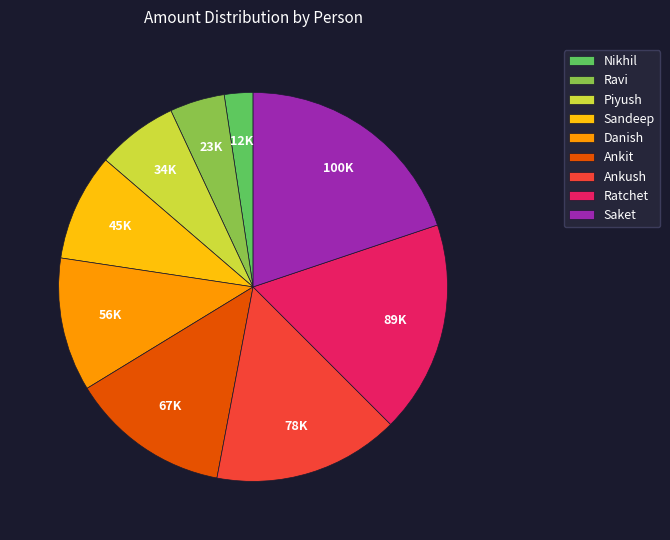

What is the ratio of the value at Saket to the value at Danish?

1.8